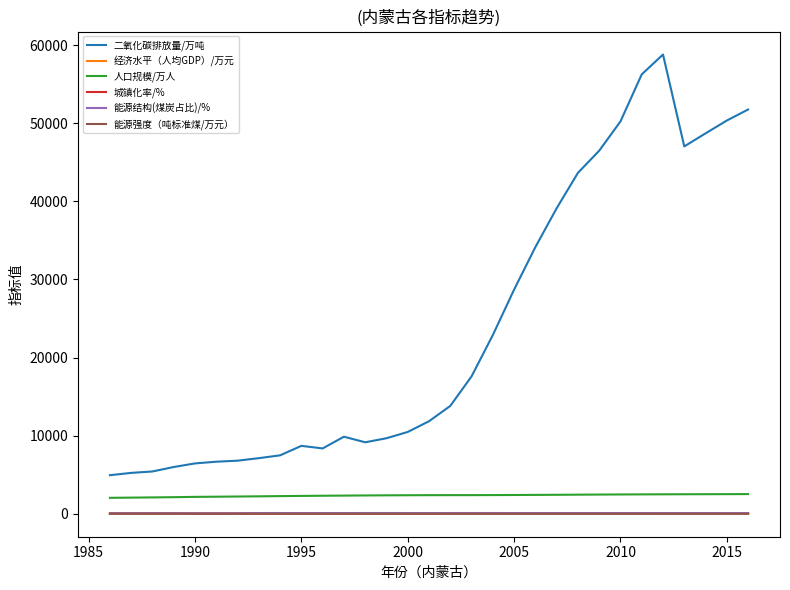

What is the maximum value shown in the chart?

58794.8